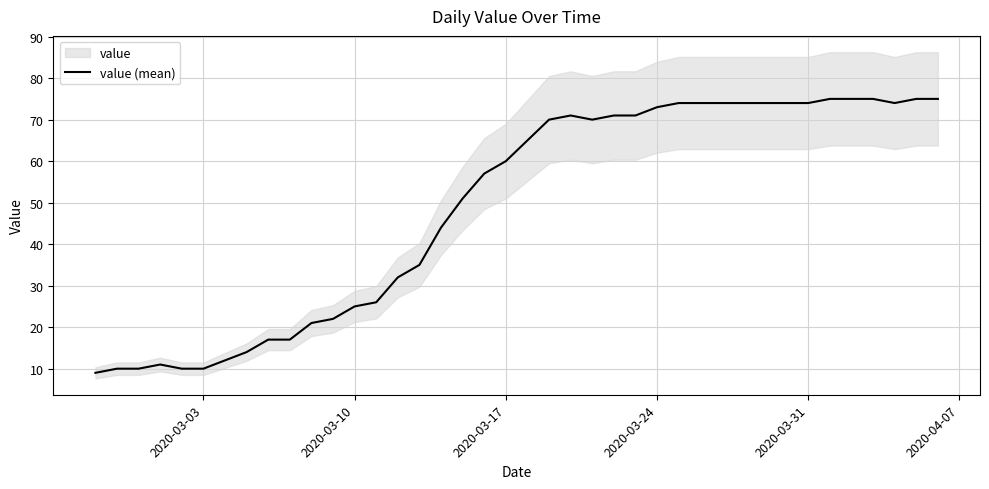

What is the lowest value of the value (mean) series?

9